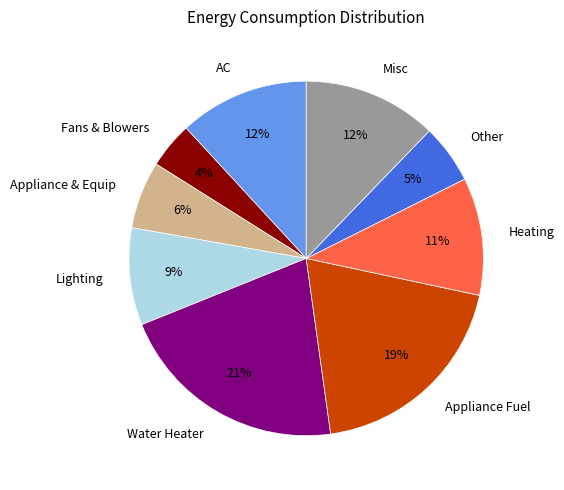

What is the largest slice in the pie chart?

Water Heater